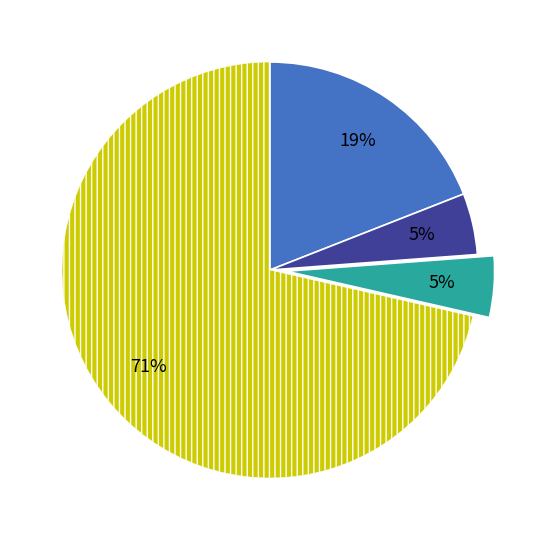

Is there a majority slice in this chart?

Yes